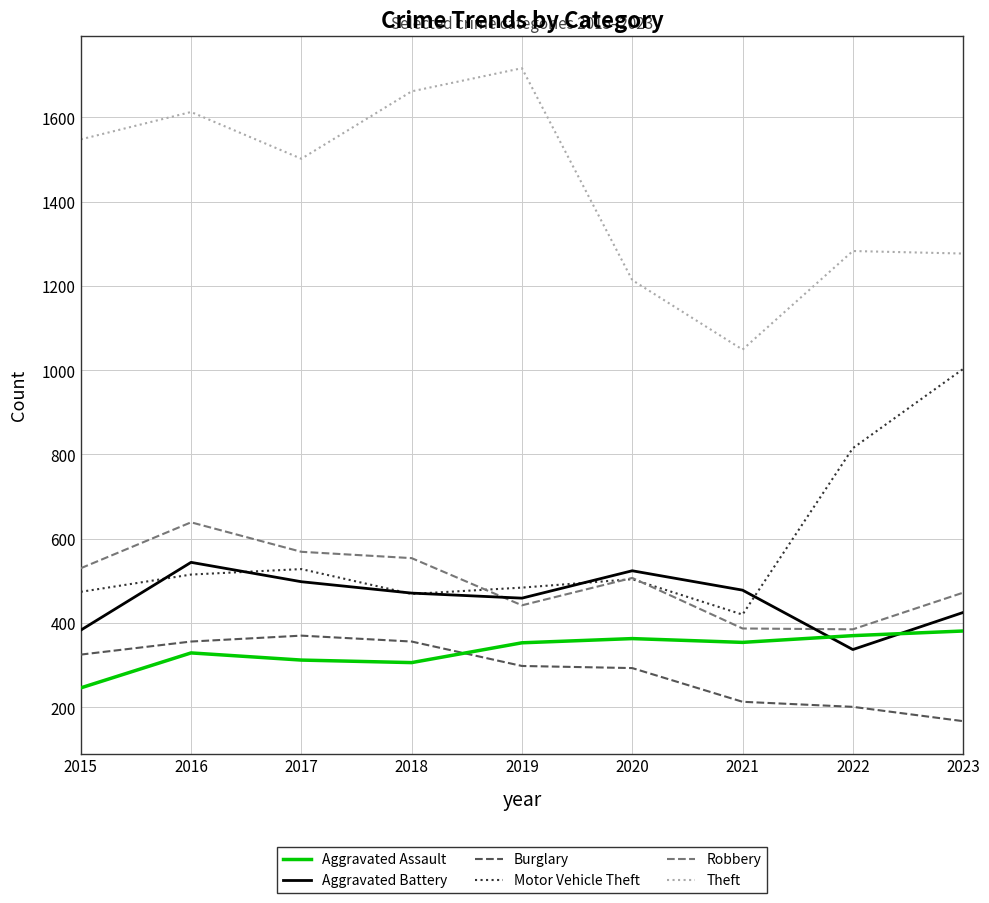

Count the number of categories in the chart.

9